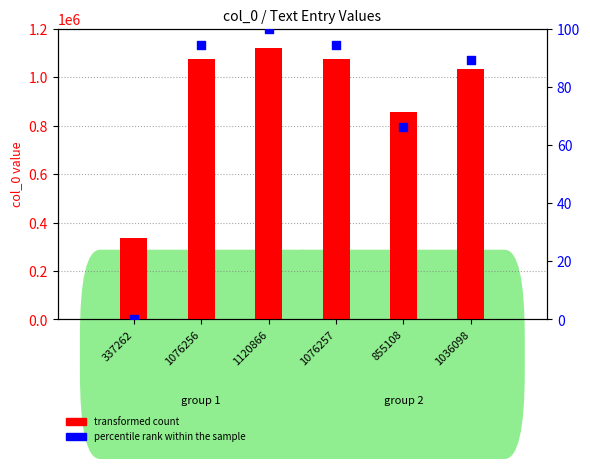

Which series has the largest Y range (max minus min)?

transformed count